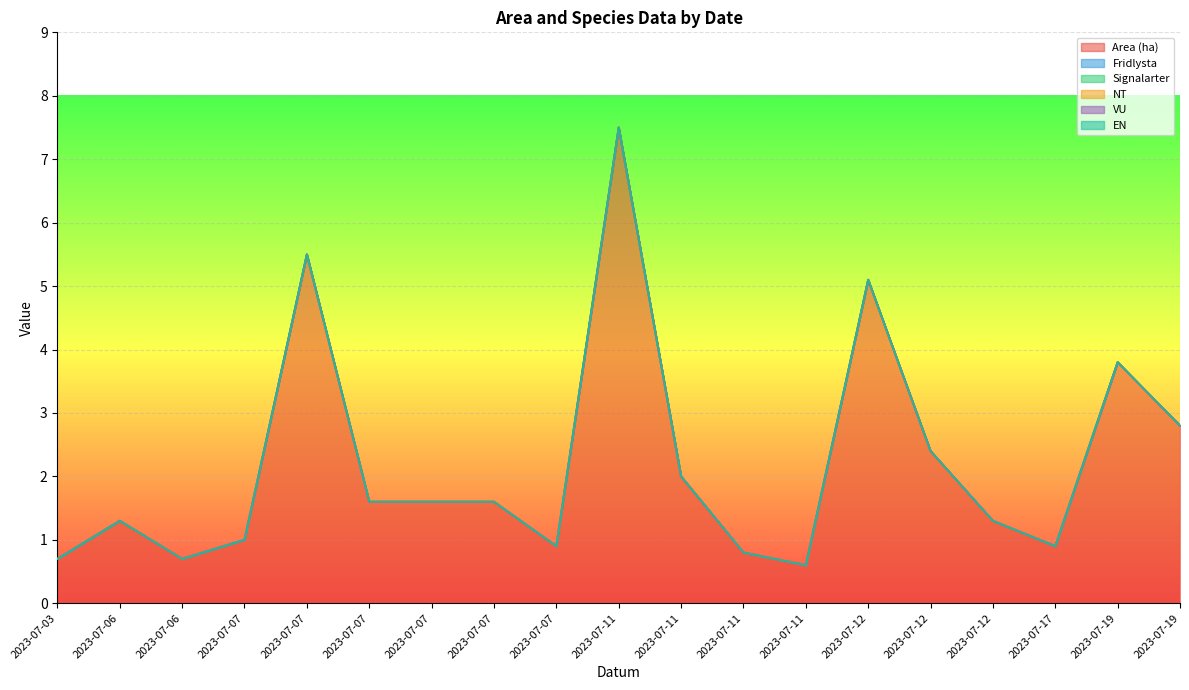

True or false: EN and Signalarter cross at least once.

False